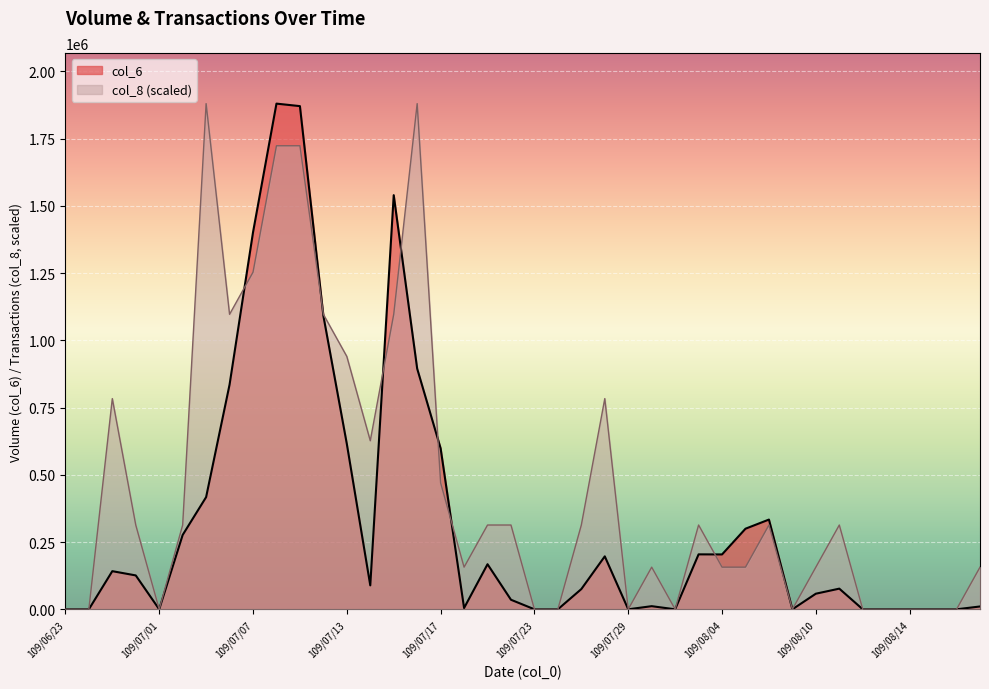

At 109/08/17, list the series in order from smallest to largest.

col_6, col_8